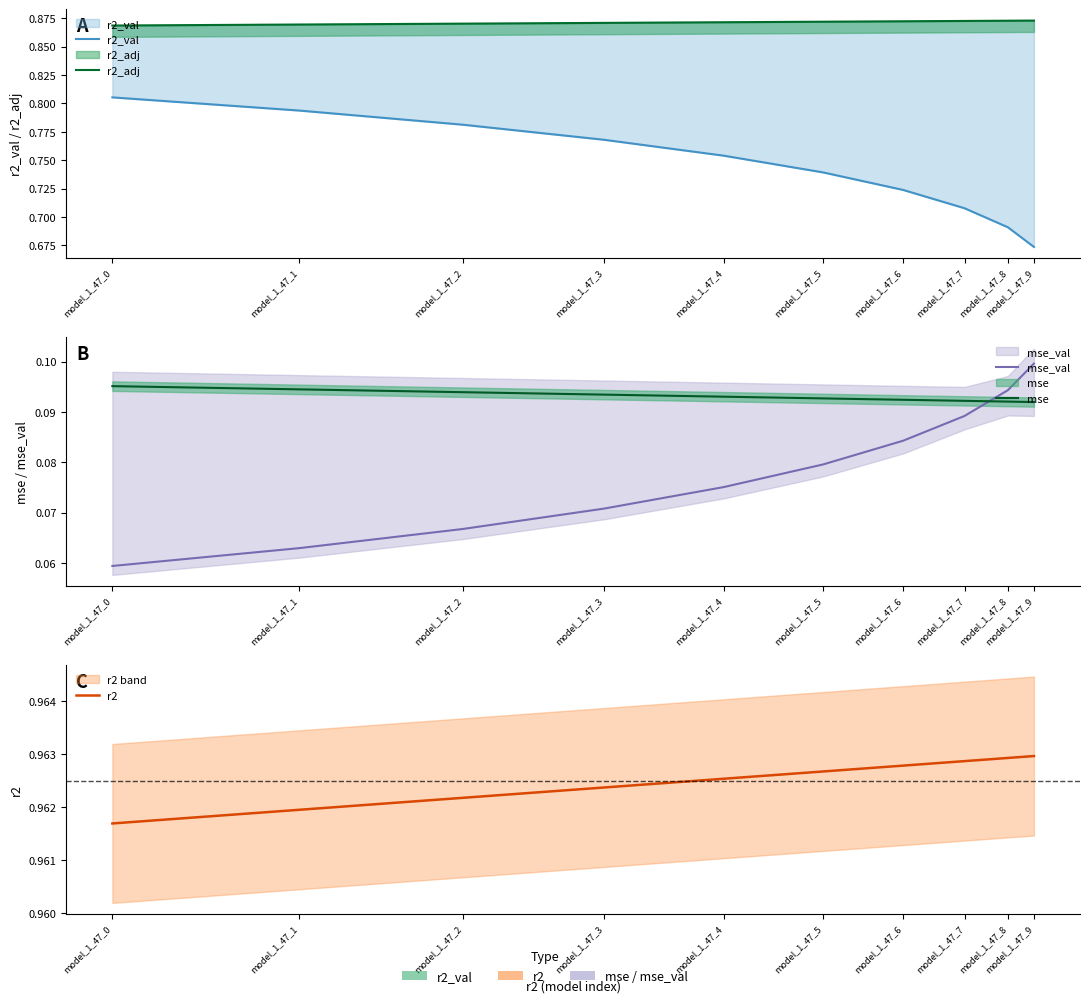

Is the value of mse at model_1_47_5 greater than the value of r2_val at model_1_47_9?

No